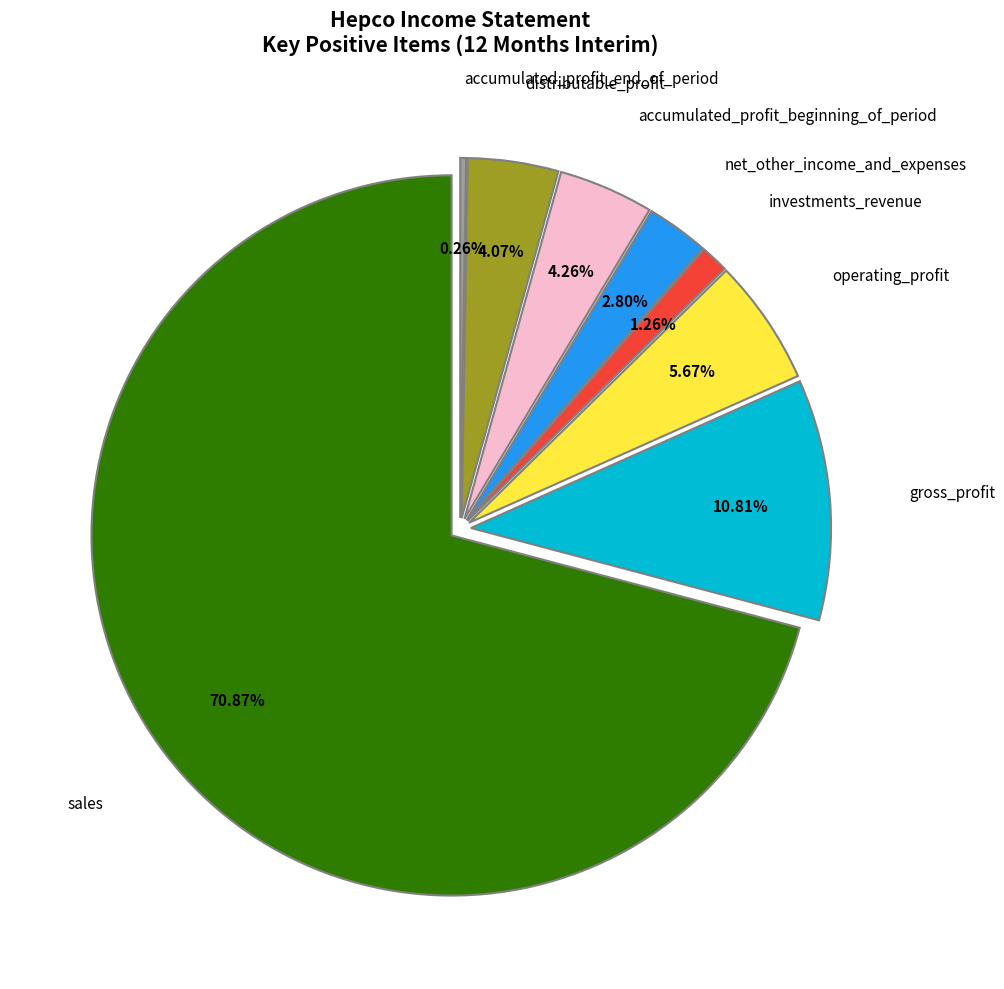

Is it true that distributable_profit is 12% of the pie?

False